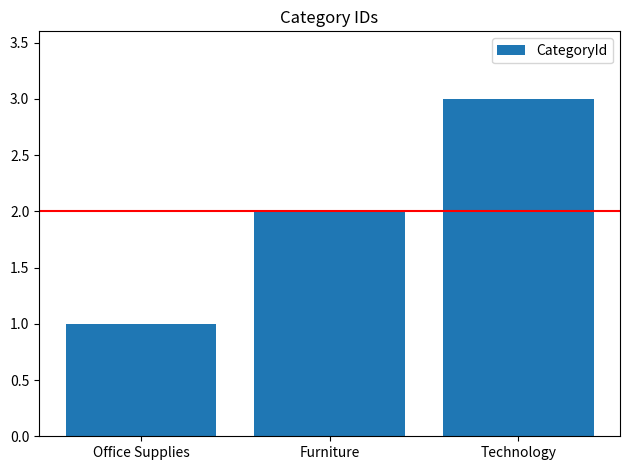

Reading left to right, transcribe all the data shown in this chart.

Office Supplies=1	Furniture=2	Technology=3